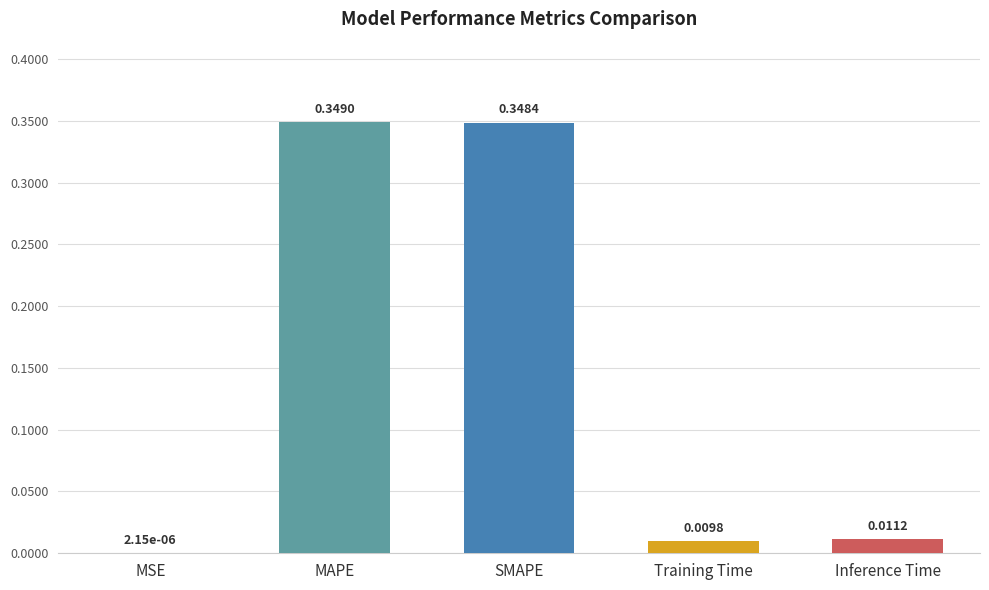

Which category has the highest value across all series?

MAPE